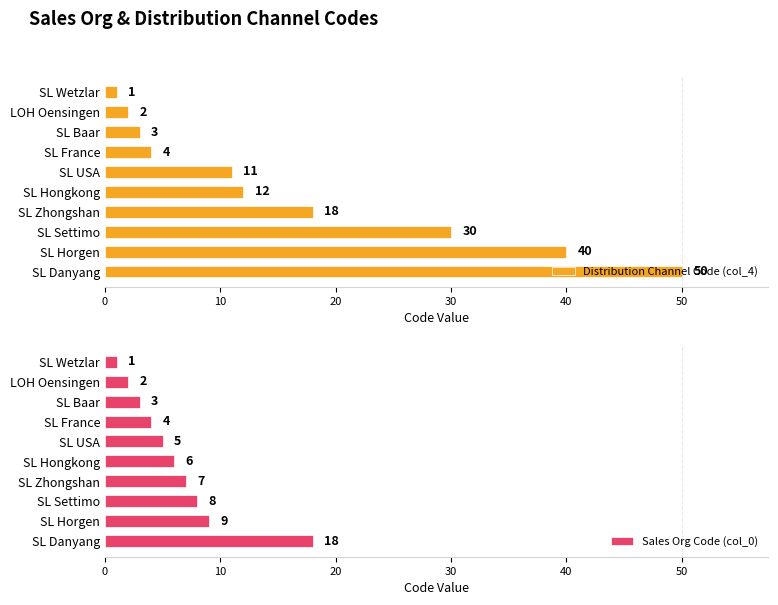

Where is Distribution Channel Code (col_4) nearest to the value 25?

SL Settimo